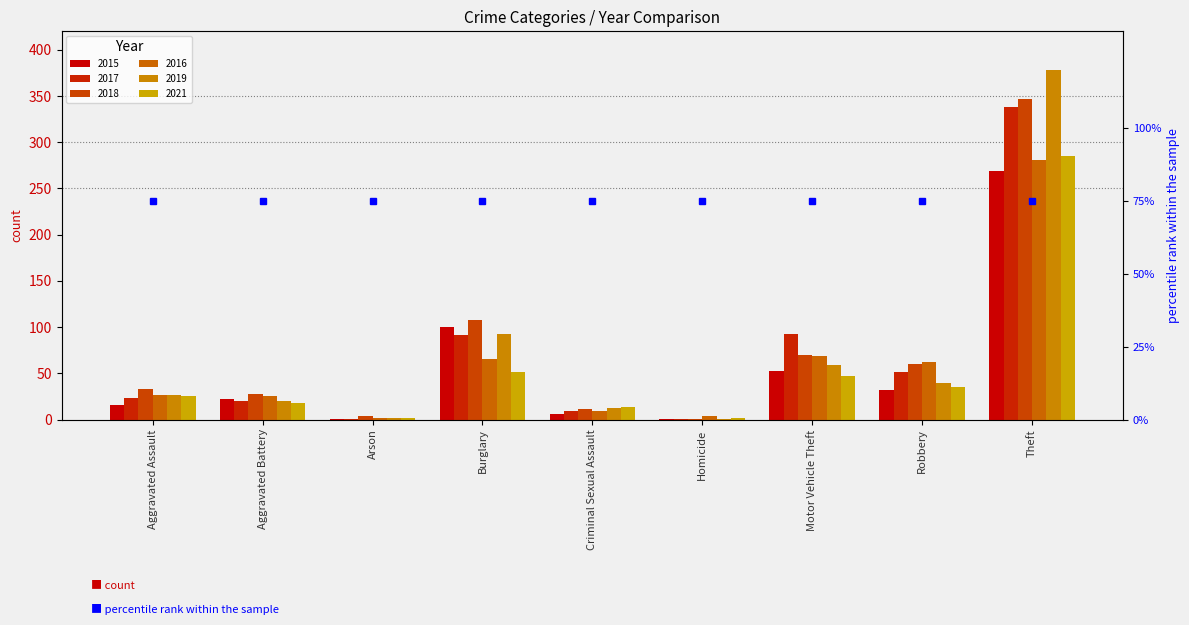

Count the number of categories in the chart.

9